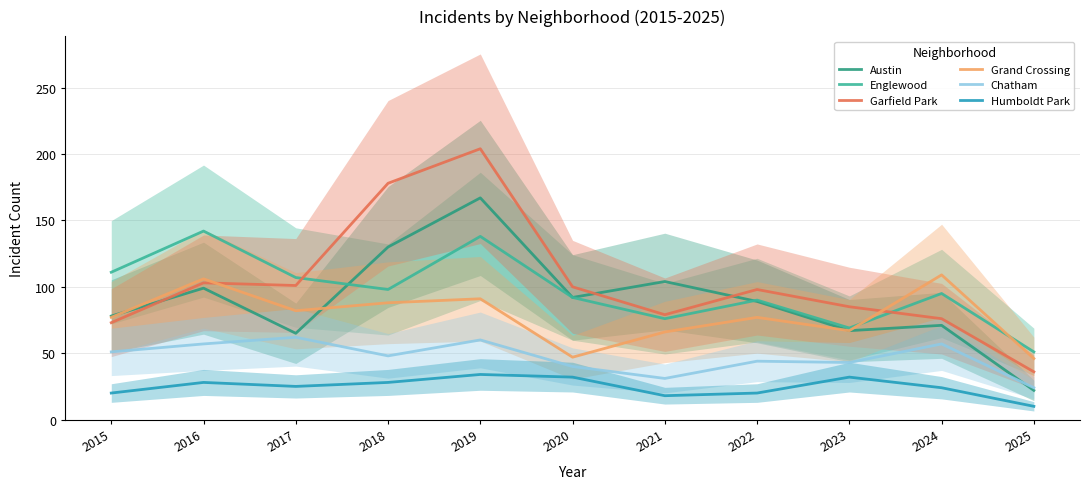

Which series changed the most between 2024 and 2025?

Grand Crossing